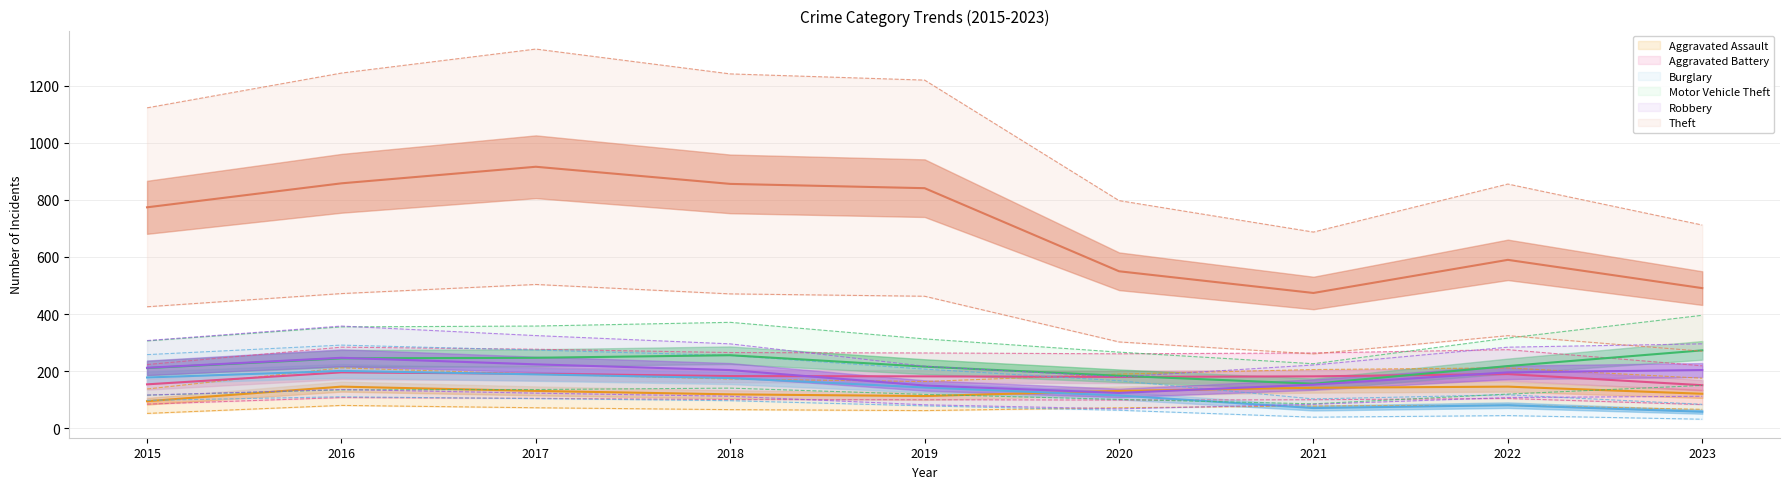

At how many categories does at least one series exceed 67?

9